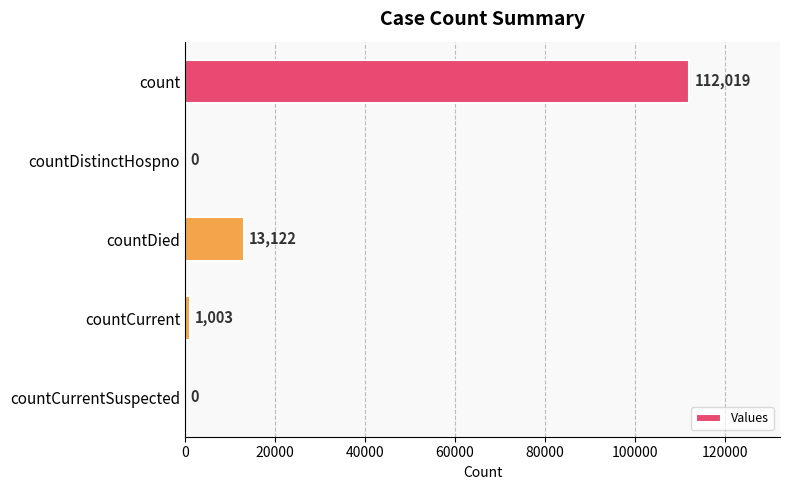

Reading top to bottom, transcribe all the data shown in this chart.

count=112019	countDistinctHospno=0	countDied=13122	countCurrent=1003	countCurrentSuspected=0